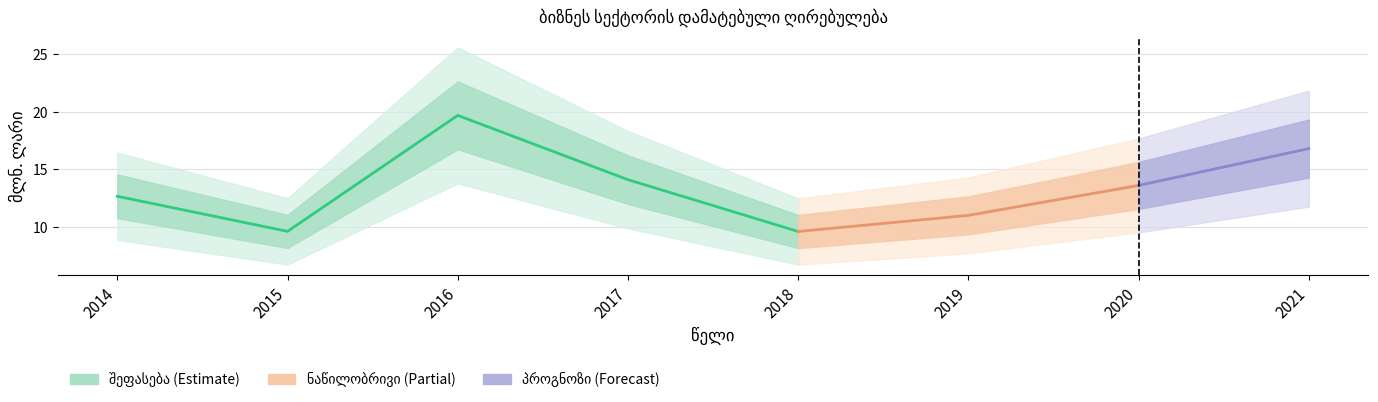

What is the difference between the maximum and minimum values?

10.1